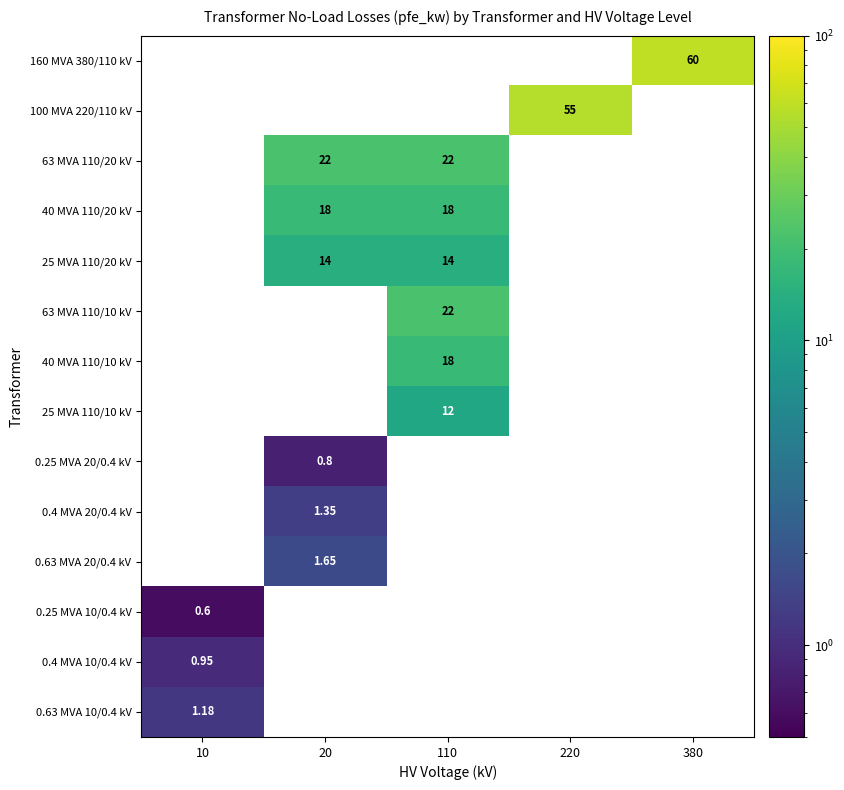

List the series in order of their overall mean, highest first.

160 MVA 380/110 kV, 100 MVA 220/110 kV, 63 MVA 110/20 kV, 40 MVA 110/20 kV, 25 MVA 110/20 kV, 63 MVA 110/10 kV, 40 MVA 110/10 kV, 25 MVA 110/10 kV, 0.25 MVA 20/0.4 kV, 0.4 MVA 20/0.4 kV, 0.63 MVA 20/0.4 kV, 0.25 MVA 10/0.4 kV, 0.4 MVA 10/0.4 kV, 0.63 MVA 10/0.4 kV